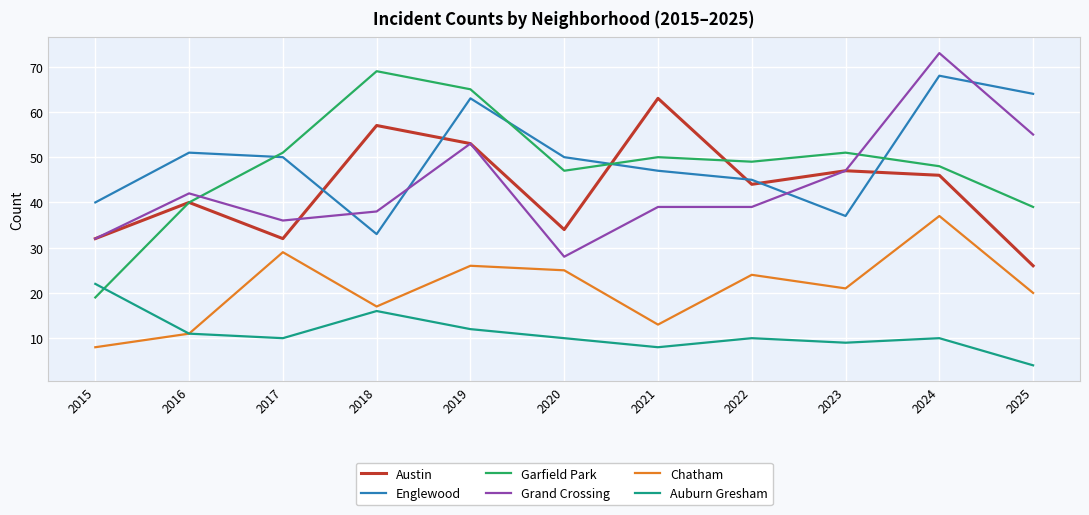

After their last crossing, which series has the higher values: Austin or Englewood?

Englewood